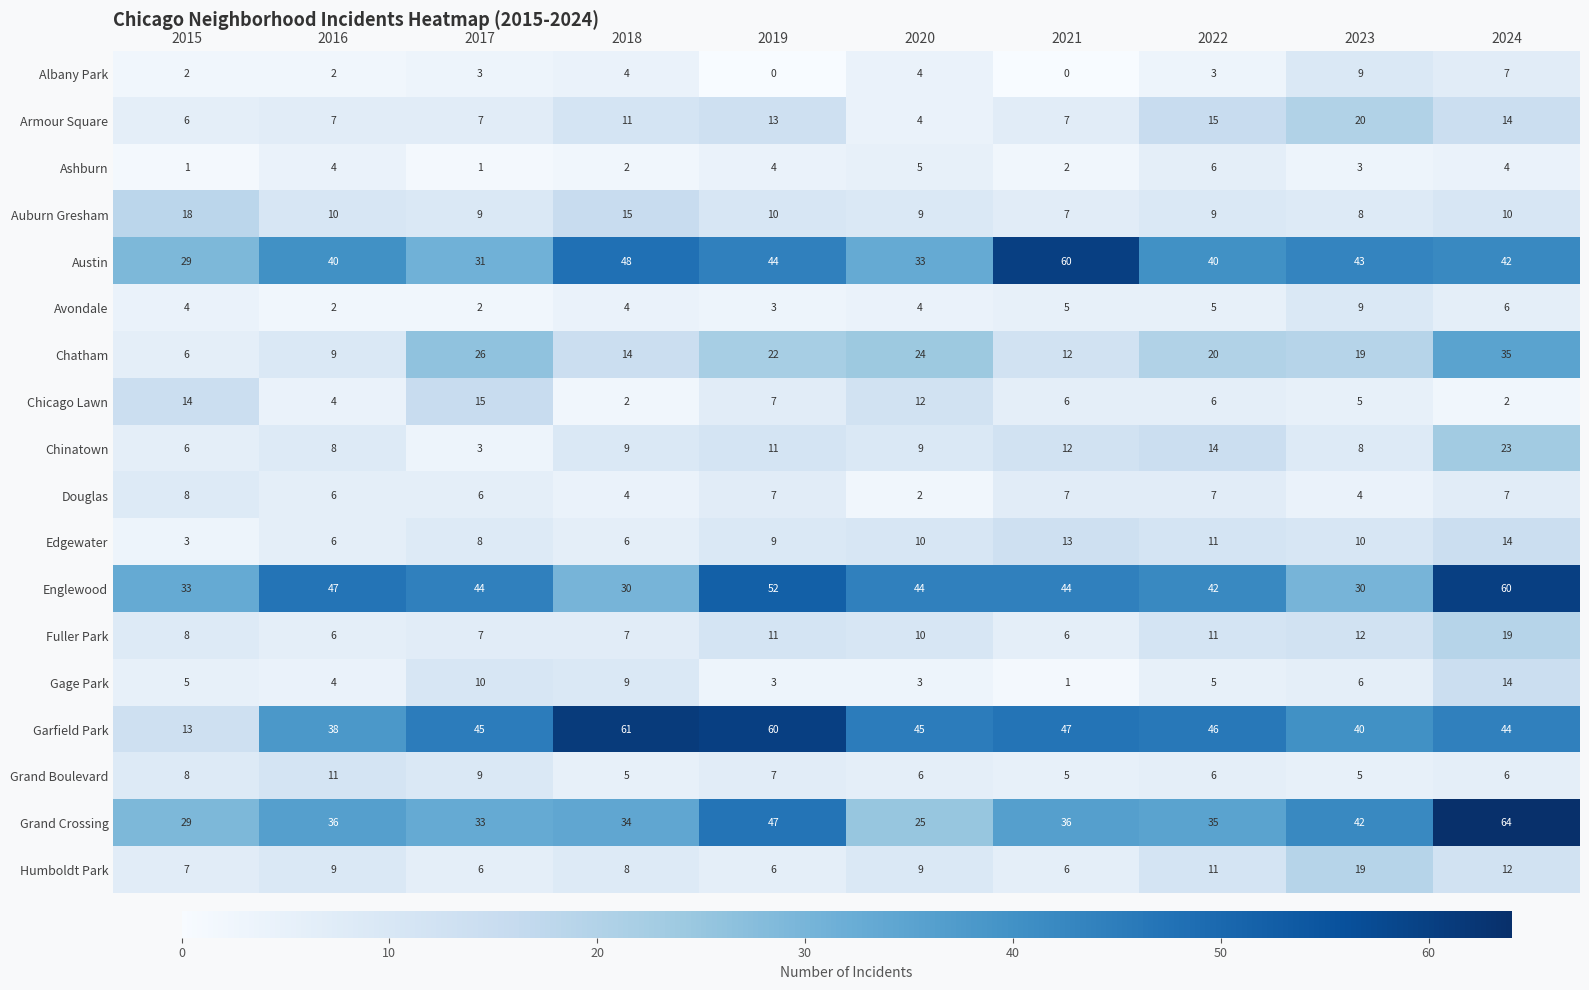

What is the minimum value for Garfield Park?

13